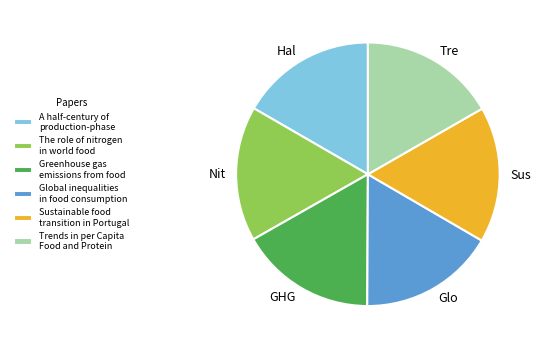

Approximately how many times larger is the value at The role of nitrogen in world food compared to Global inequalities in food consumption?

1.0